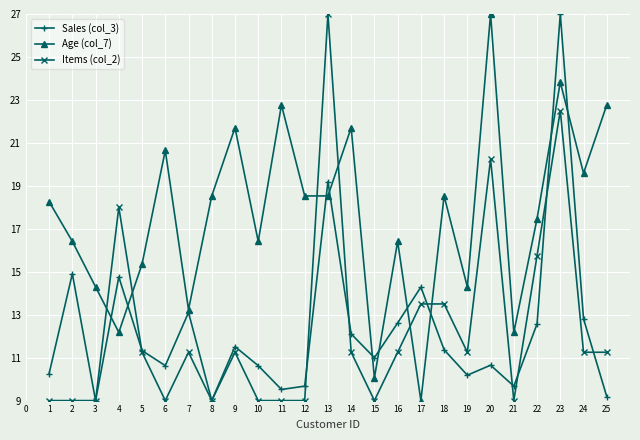

At which category is the sum across all series the highest?

23